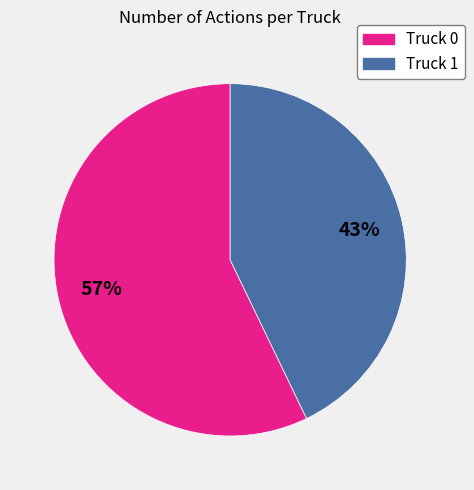

Between Truck 1 and Truck 0, which is larger?

Truck 0